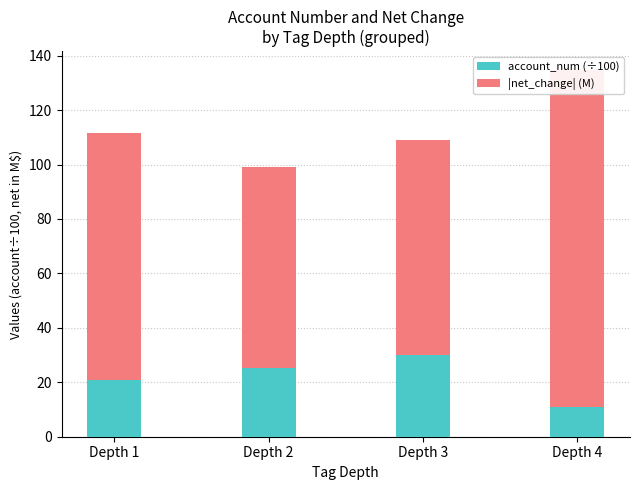

Reading right to left, list all the values displayed in this chart.

account_num (÷100): Depth 4=10.8	Depth 3=30.1	Depth 2=25.1	Depth 1=20.9
|net_change| (M): Depth 4=124.1	Depth 3=78.8	Depth 2=73.9	Depth 1=90.7